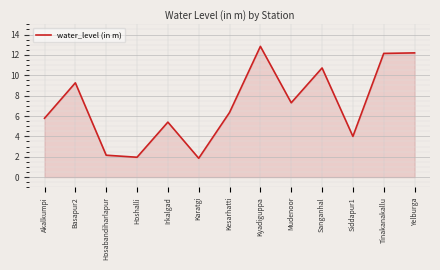

What is the smallest value displayed?

1.9